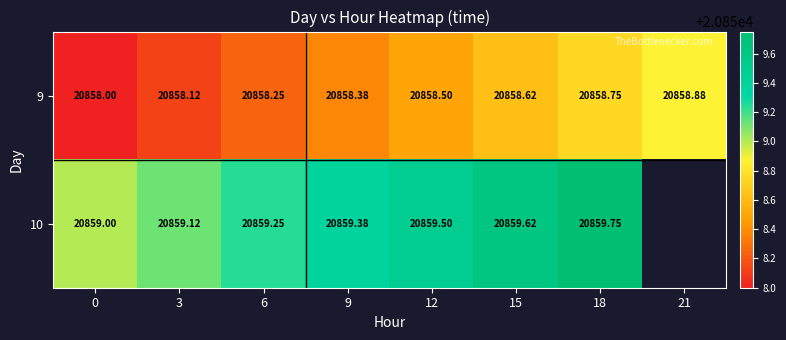

Which has a higher value, 12 or 9?

12